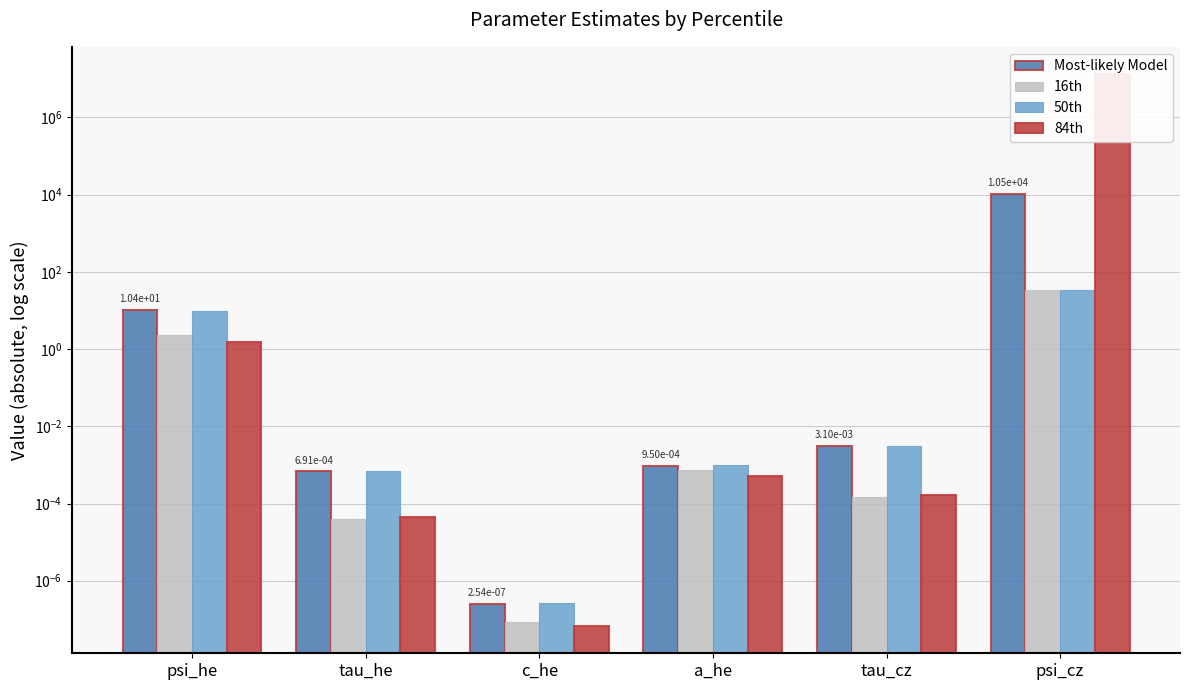

The 84th series shows 0.0 at tau_he. True or false?

False